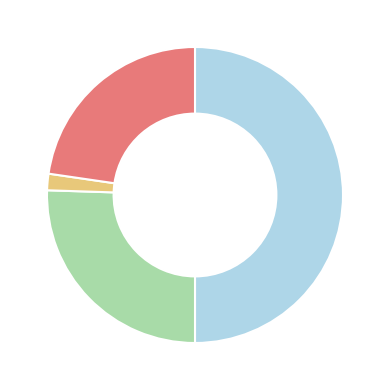

How many segments does this pie chart have?

4